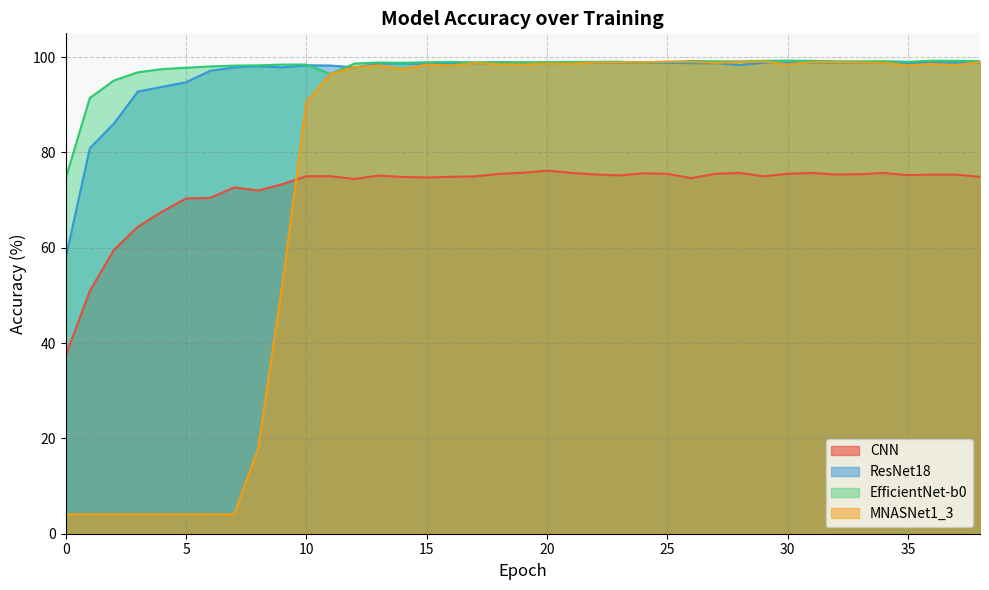

Reading left to right, extract all data points from this chart.

CNN: 37.4	50.9	59.6	64.4	67.6	70.4	70.5	72.7	72.0	73.3	75.0	75.0	74.4	75.2	74.9	74.7	74.9	75.0	75.5	75.7	76.2	75.7	75.4	75.2	75.6	75.5	74.6	75.5	75.7	75.0	75.5	75.7	75.4	75.4	75.7	75.2	75.3	75.4	74.9
ResNet18: 57.9	80.9	86.1	92.8	93.8	94.7	97.1	97.8	98.1	97.9	98.3	98.2	97.8	98.7	98.7	98.6	98.6	98.7	98.7	98.8	98.7	98.8	98.8	98.8	98.9	98.8	98.7	98.7	98.4	98.8	98.8	98.9	98.9	98.8	98.8	98.8	98.9	98.9	98.8
EfficientNet-b0: 74.6	91.4	95.1	96.8	97.5	97.8	98.1	98.2	98.3	98.4	98.5	96.5	98.7	98.9	98.8	98.9	99.0	98.9	99.0	98.9	98.9	99.0	99.0	99.0	98.9	99.0	99.2	99.1	99.1	99.2	99.3	99.2	99.1	99.1	99.2	99.0	99.2	99.2	99.2
MNASNet1_3: 4.1	4.1	4.1	4.1	4.1	4.1	4.1	4.1	18.0	52.3	90.6	96.5	97.9	98.3	97.5	98.4	98.3	98.7	98.5	98.5	98.7	98.6	98.9	98.9	98.9	99.1	99.0	98.8	99.0	99.1	98.5	98.9	99.0	98.9	98.8	98.3	98.6	98.4	98.9